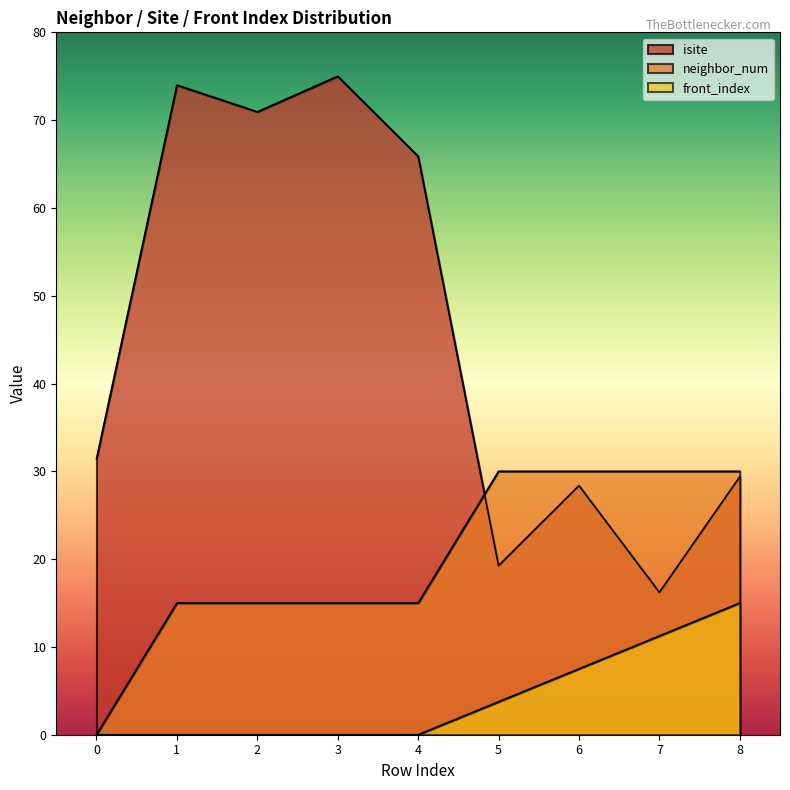

The value of neighbor_num at 5 is 10.1. True or false?

False